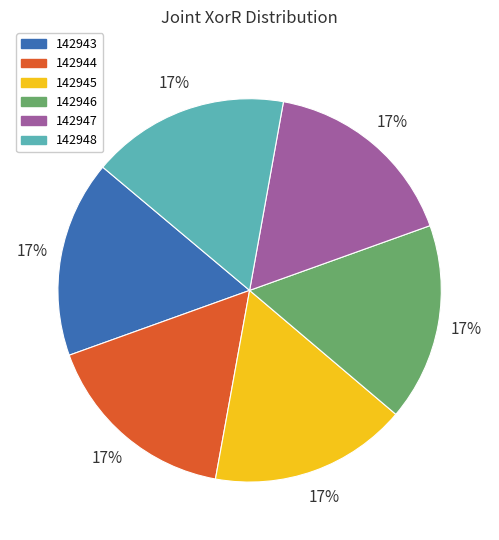

Is there any slice that represents more than half of the pie?

No